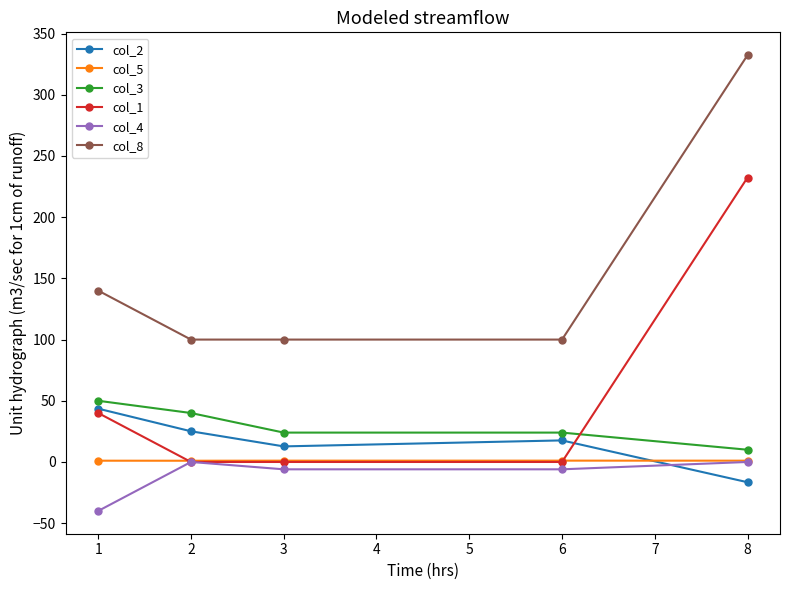

What is the sum of all col_1 values?

272.4